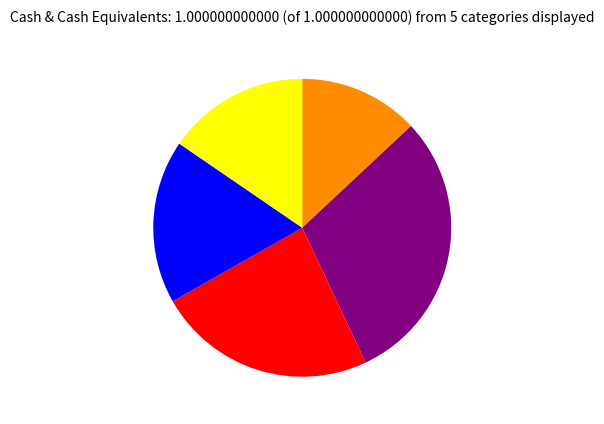

Does any single category account for the majority?

No